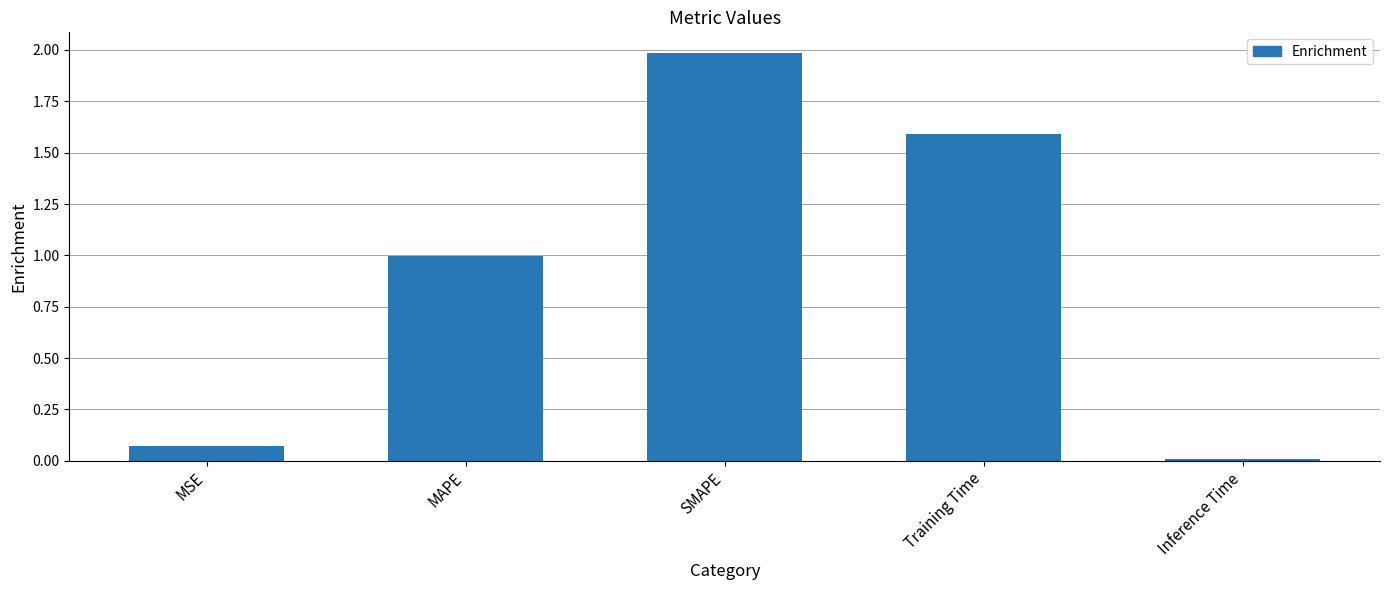

What is the approximate value at SMAPE?

2.0